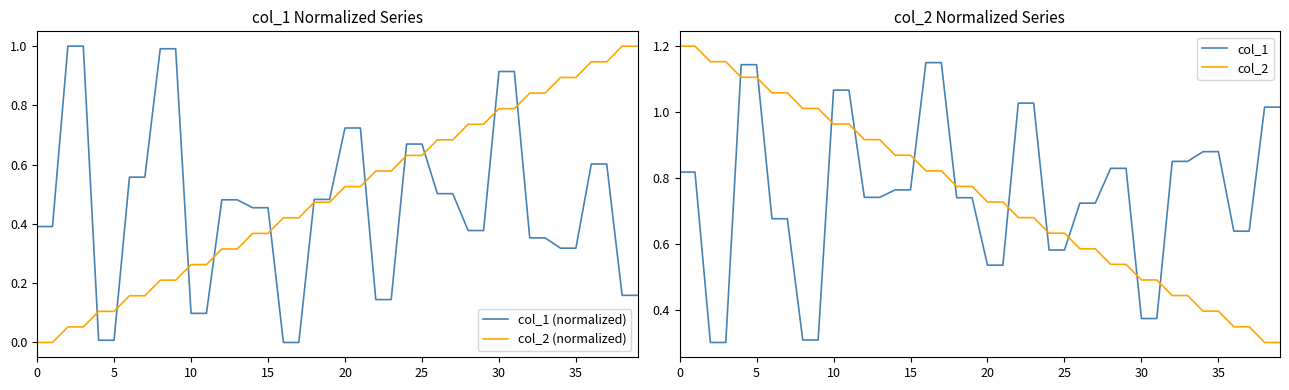

Is it true that col_1 (normalized) equals 0.6 at 16?

False